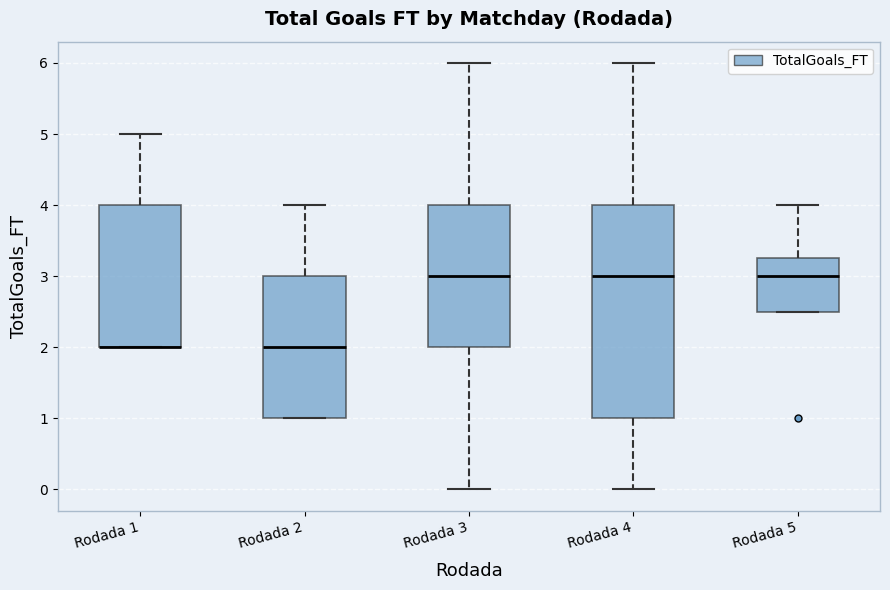

Reading left to right, read every box against the y-axis: the position of its median line, the range the box covers, and the ends of its whiskers. The values are not printed on the chart, so give them approximately, as read against the axis.

Rodada 1: median 2.0 (drawn on the box's lower edge), box 2.0 to 4.0, whiskers 2.0 to 5.0
Rodada 2: median 2.0, box 1.0 to 3.0, whiskers 1.0 to 4.0
Rodada 3: median 3.0, box 2.0 to 4.0, whiskers 0.0 to 6.0
Rodada 4: median 3.0, box 1.0 to 4.0, whiskers 0.0 to 6.0
Rodada 5: median 3.0, box 2.5 to 3.3, whiskers 2.5 to 4.0